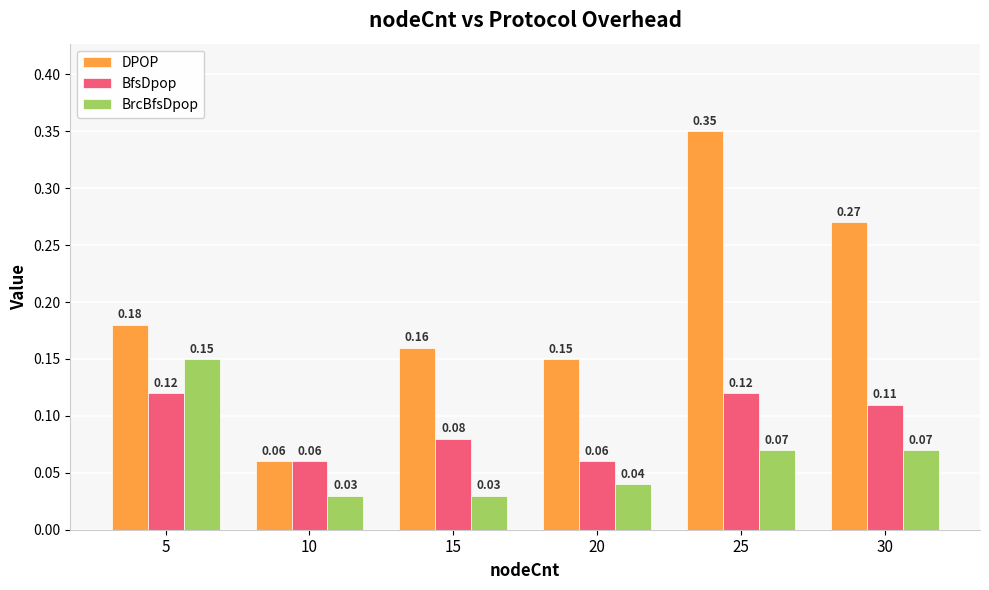

Which series changed the most between 5 and 25?

DPOP